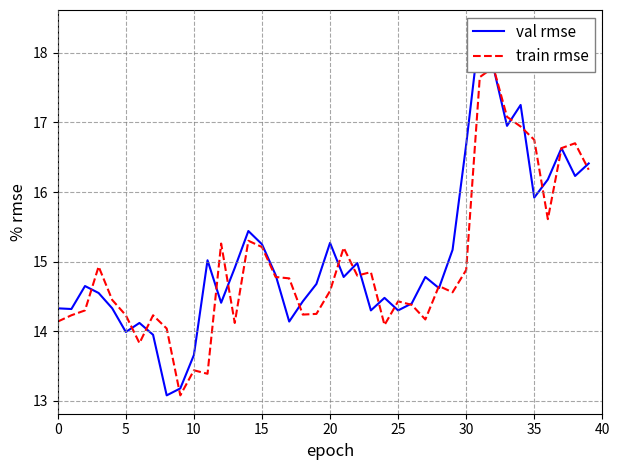

What are all the series names shown in the legend?

val rmse, train rmse